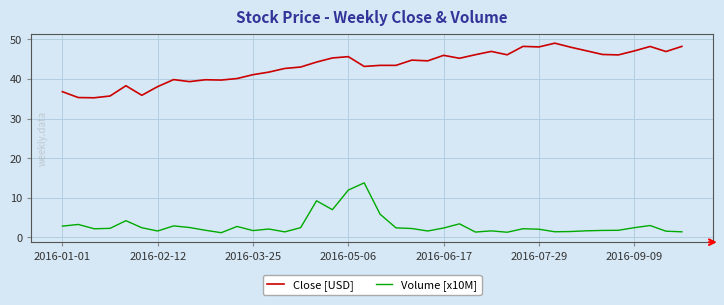

List the series in order of their overall mean, highest first.

Close [USD], Volume [x10M]